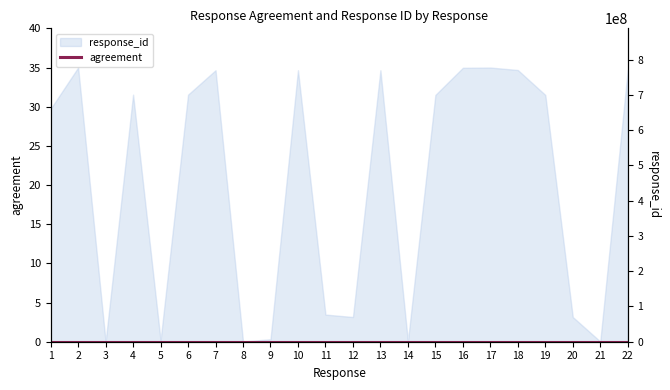

Read the value at 18.

770700770